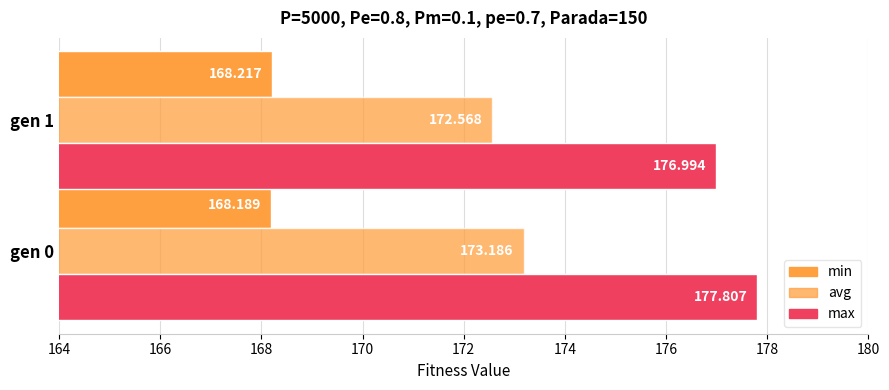

Count the number of categories in the chart.

2